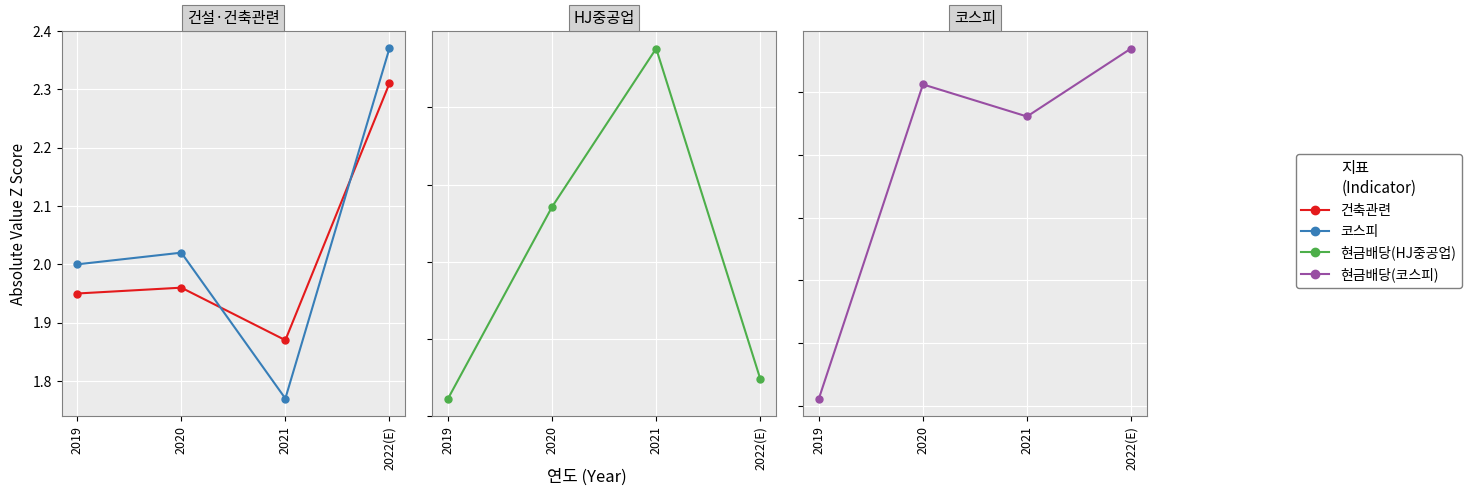

Is the value of 현금배당(HJ중공업) at 2020 greater than the value of 건축관련 at 2022(E)?

Yes